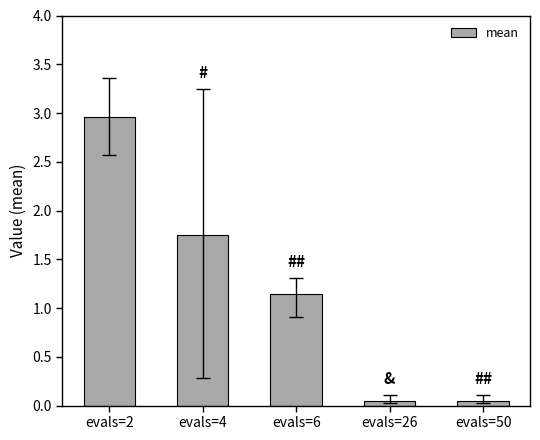

Is it true that the value at evals=4 is 0.4?

False